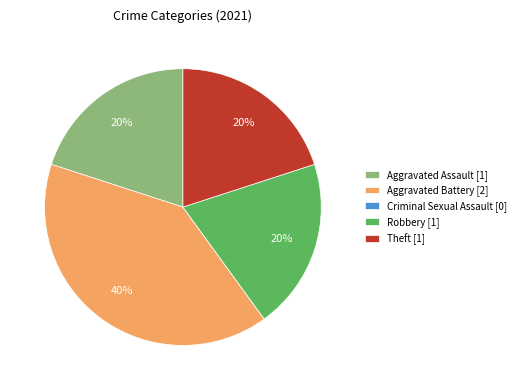

What is the largest slice in the pie chart?

Aggravated Battery